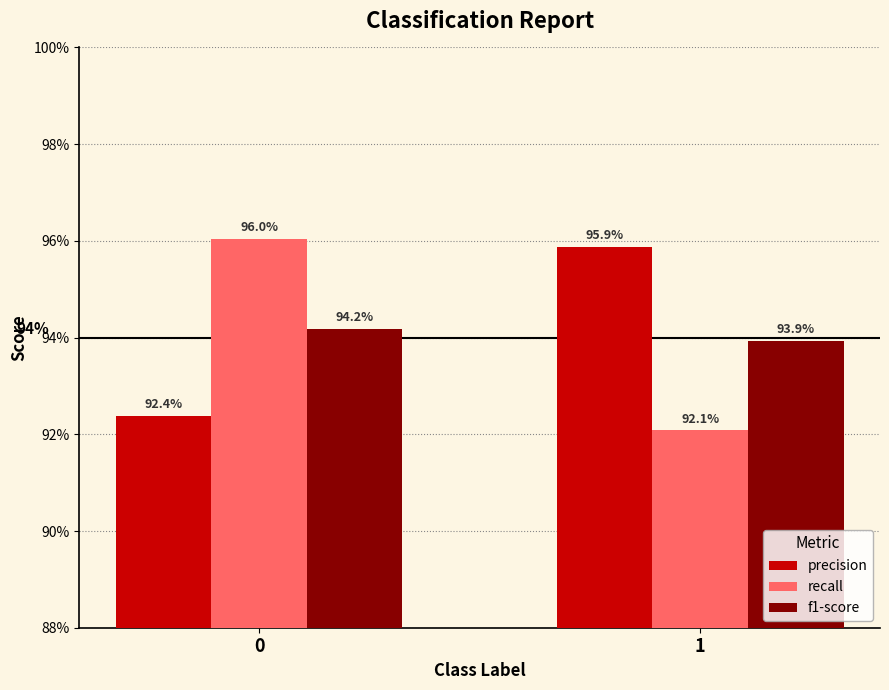

Reading left to right, transcribe all the data shown in this chart.

precision: 0.9	1.0
recall: 1.0	0.9
f1-score: 0.9	0.9